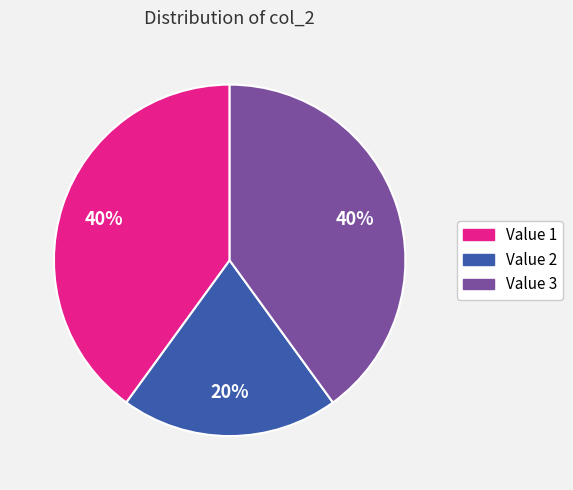

Is there a majority slice in this chart?

No